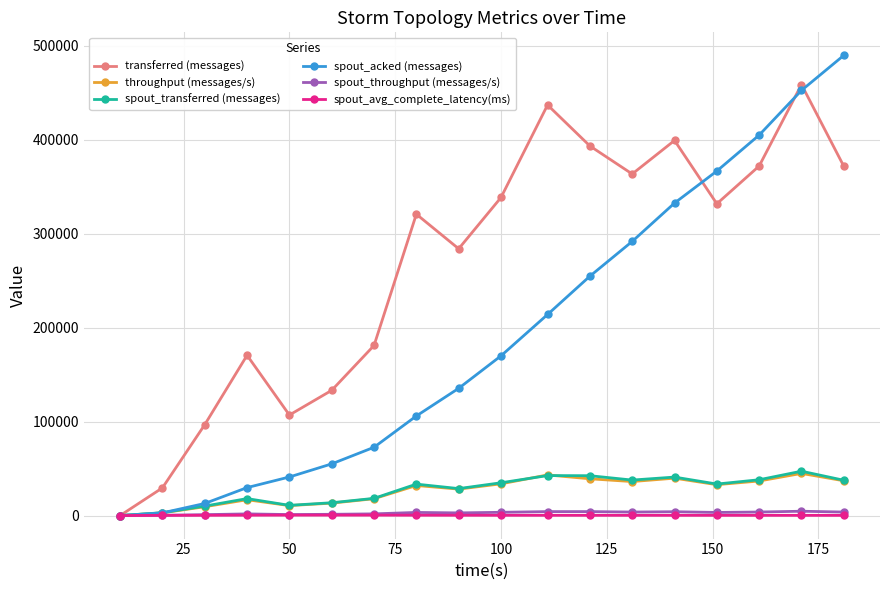

True or false: spout_throughput (messages/s) has more than 2 interior local peaks.

True